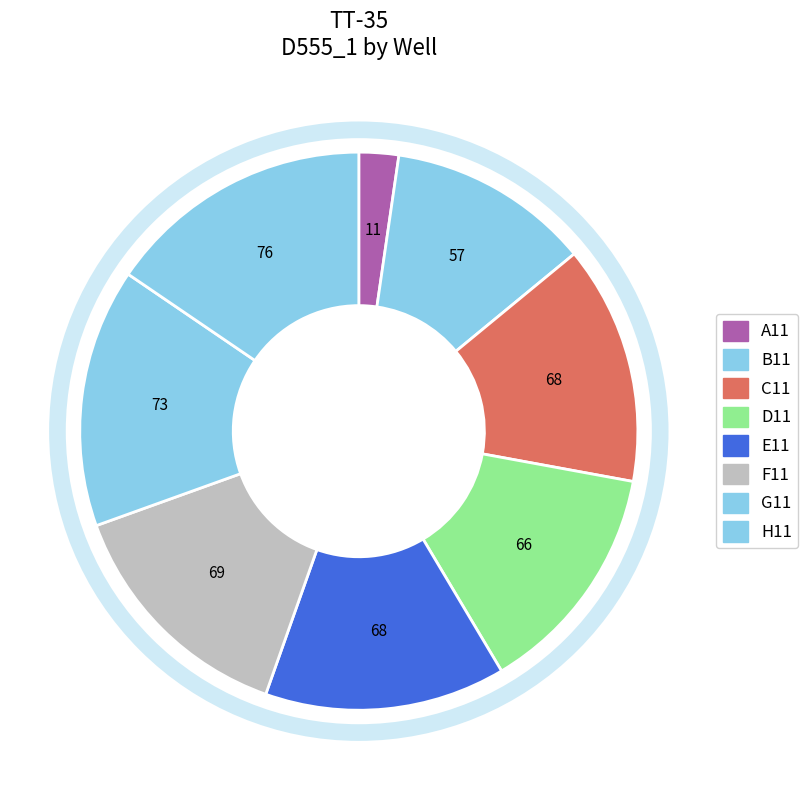

Count the number of slices in the pie.

8